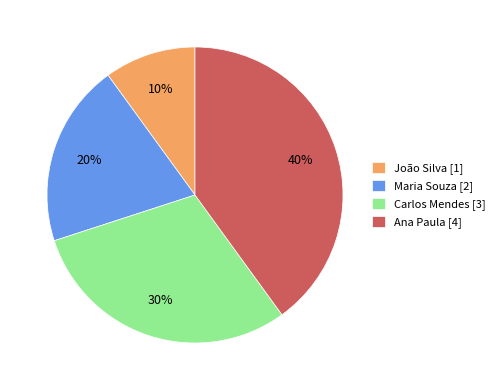

Is it true that Ana Paula is 40% of the pie?

True